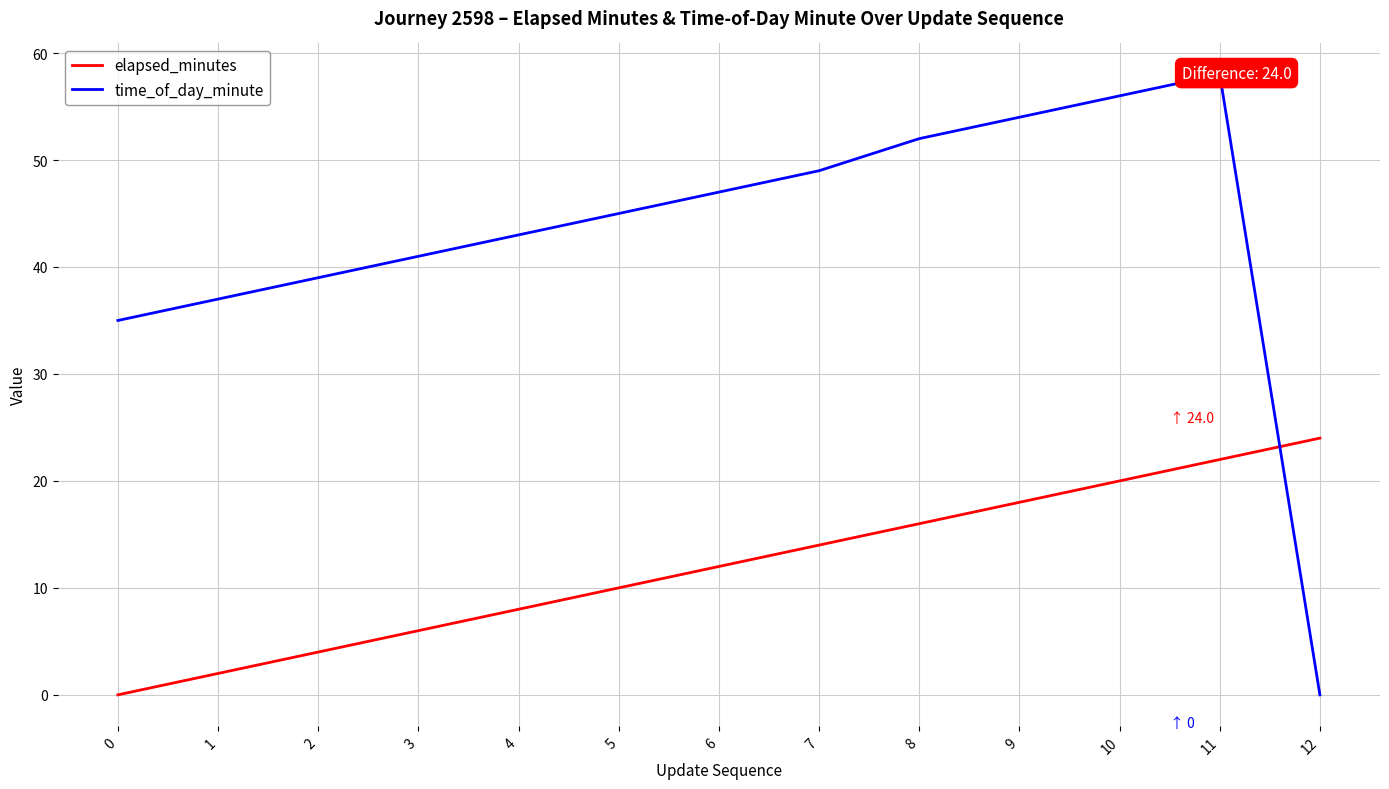

What is the greatest value displayed?

58